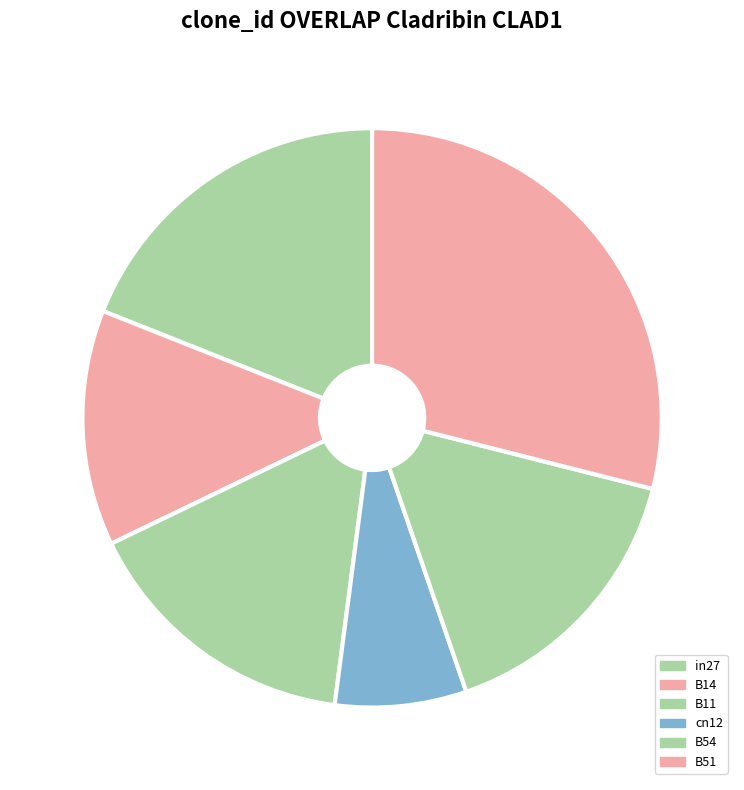

Does B11 represent more than half of the total?

No